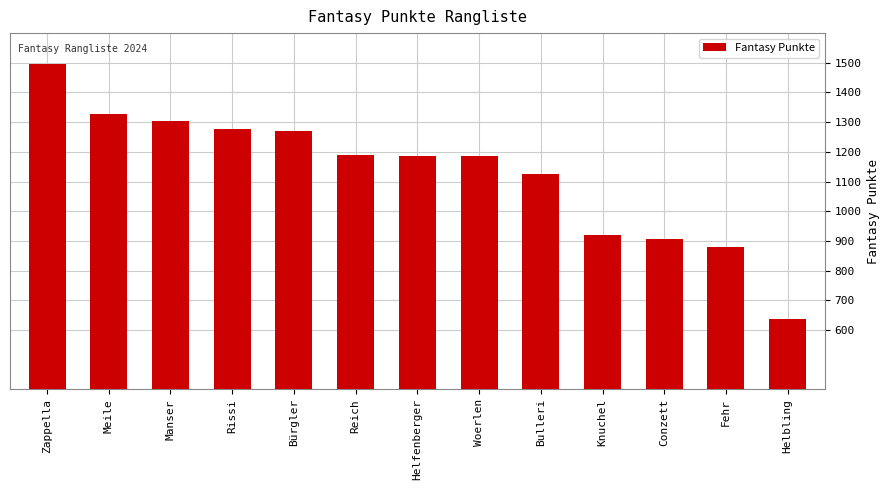

How many bars are there in total?

13